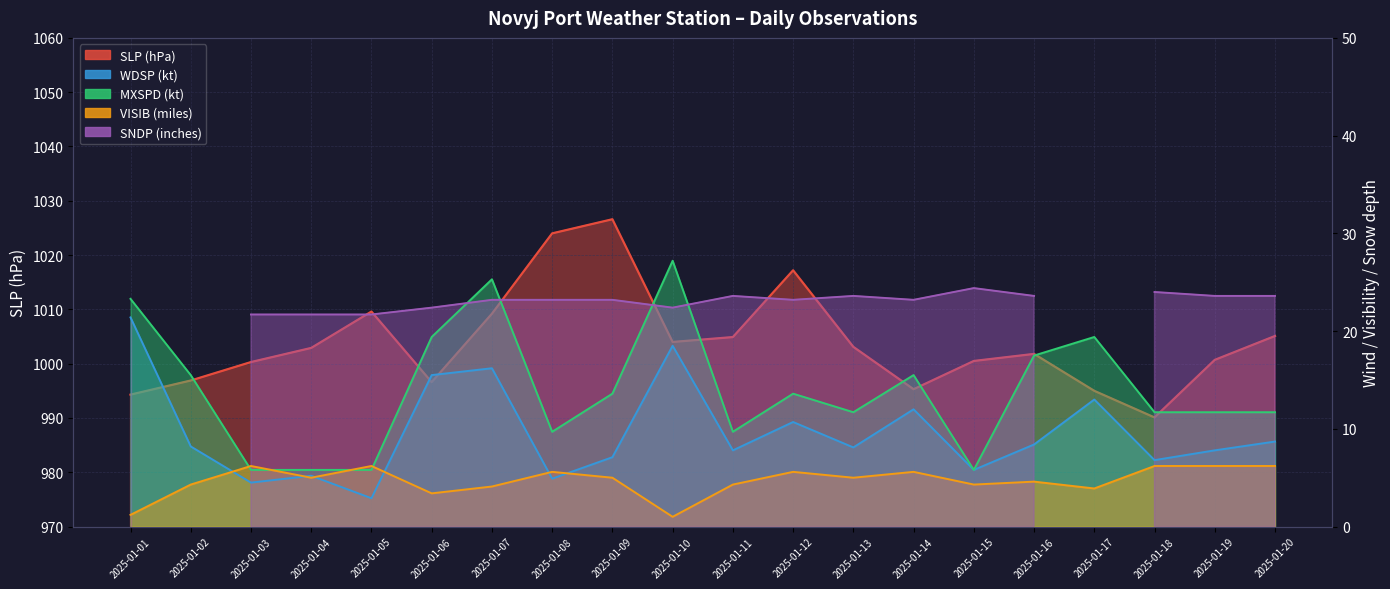

Which category has the highest value across all series?

2025-01-09